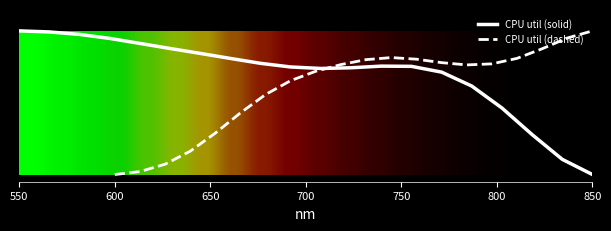

What is the average value of the CPU util (dashed) series?

0.6